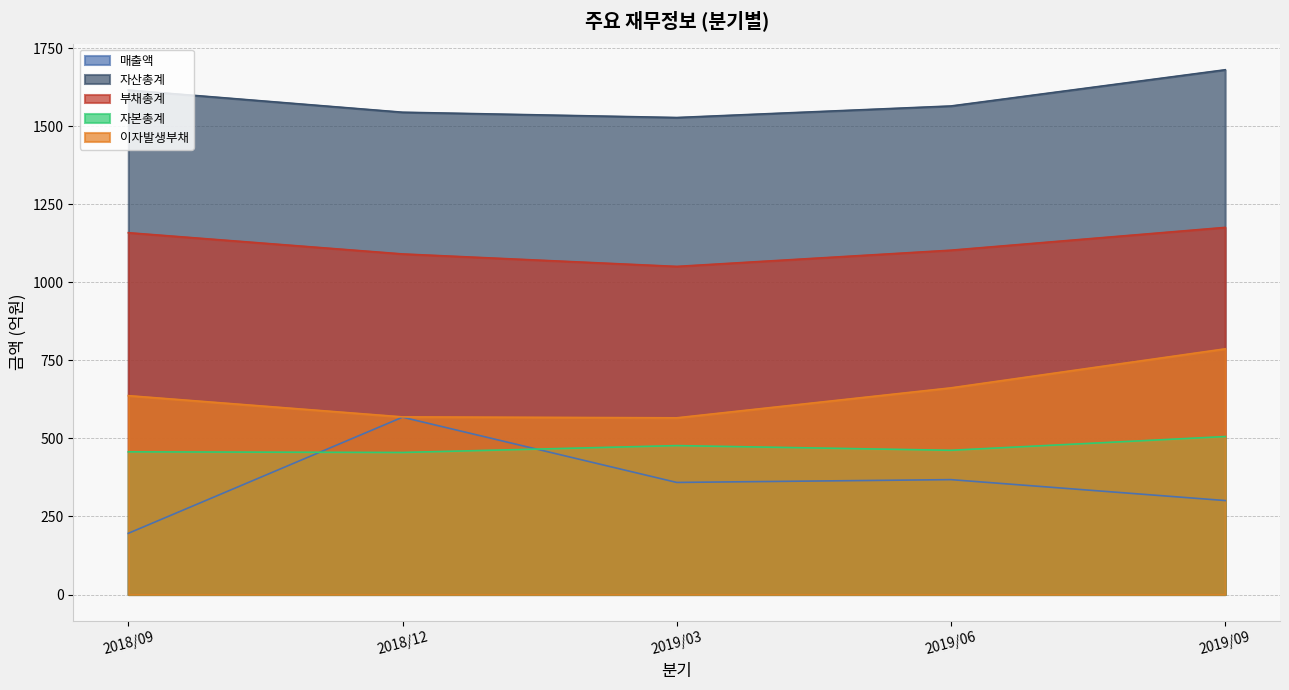

What is the difference between the highest and lowest values at 2018/09?

1420